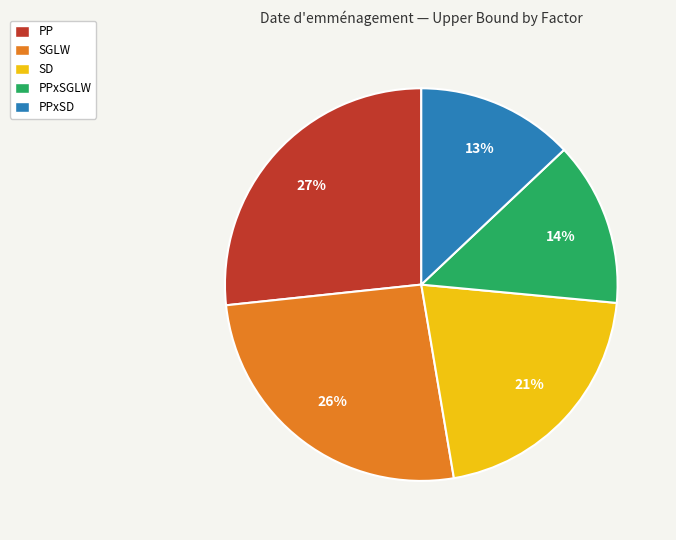

To the nearest percent, what is the average slice percentage?

20%